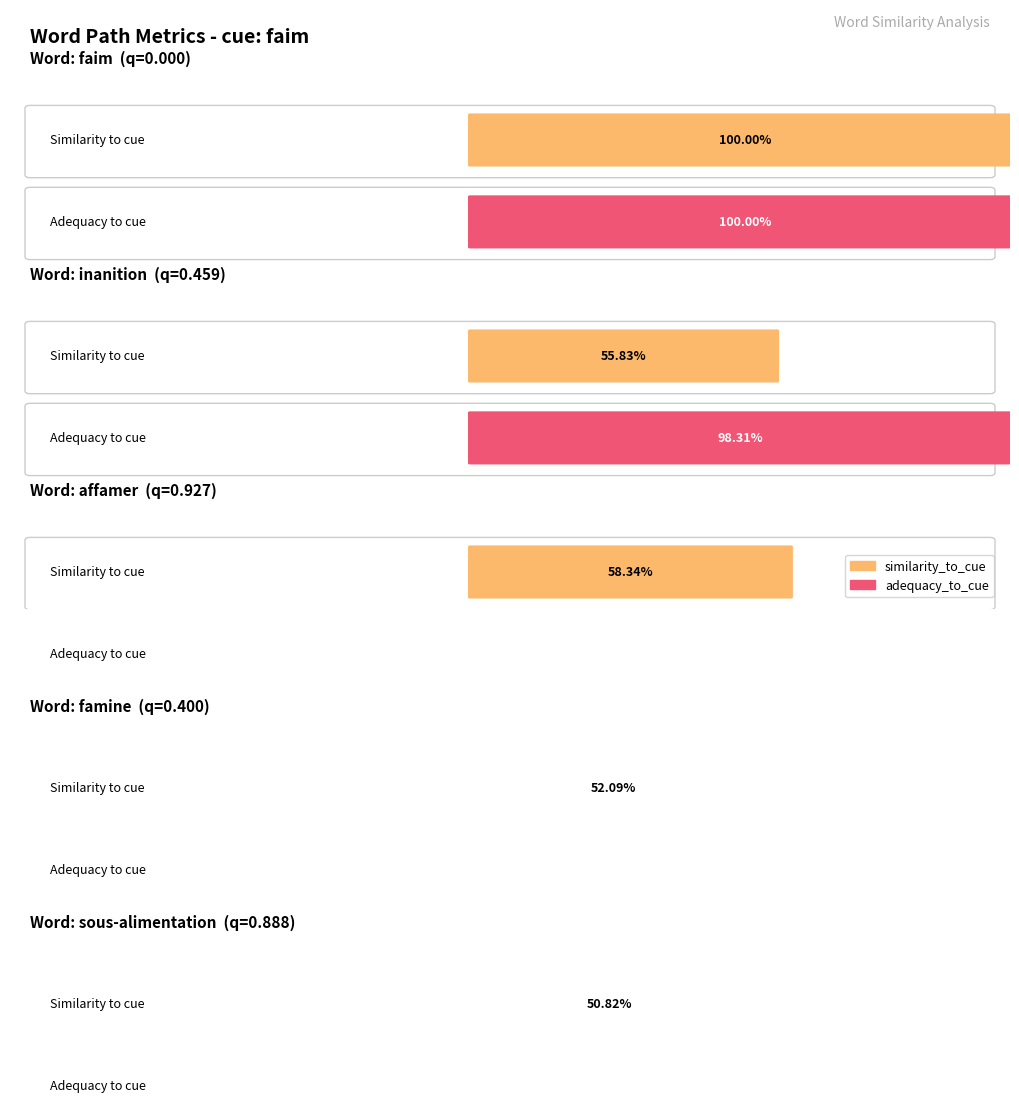

What position from the right is faim?

5